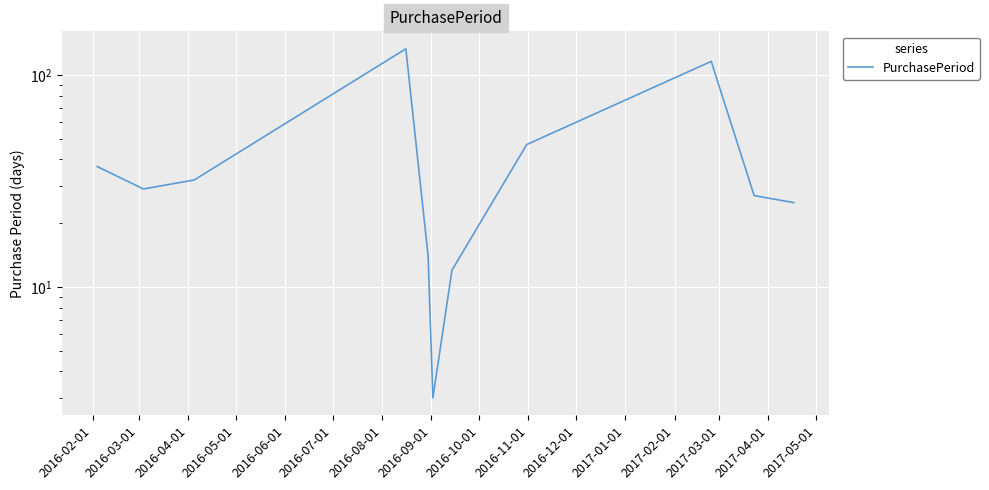

Where is the first local minimum?

2016-03-01